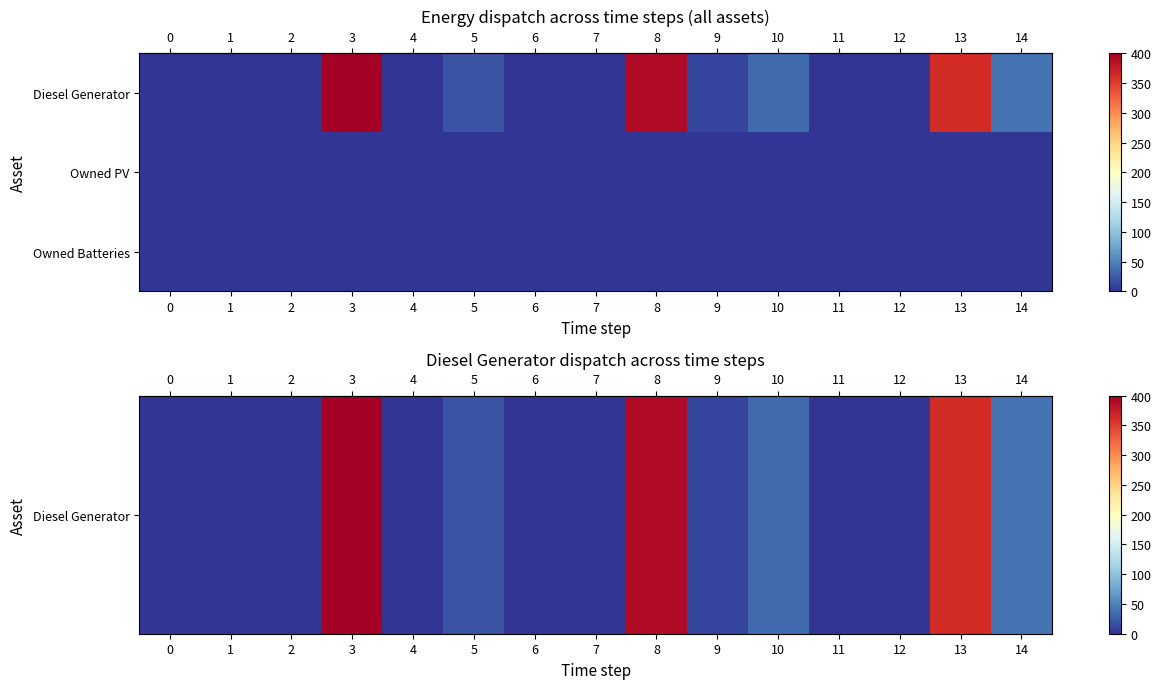

Reading left to right, what are all the values shown in this chart?

row_0: 0=0	1=0	2=0	3=400	4=0	5=20	6=0	7=0	8=390	9=10	10=33	11=0	12=0	13=363	14=40
row_1: 0=0	1=0	2=0	3=0	4=0	5=0	6=0	7=0	8=0	9=0	10=0	11=0	12=0	13=0	14=0
row_2: 0=0	1=0	2=0	3=0	4=0	5=0	6=0	7=0	8=0	9=0	10=0	11=0	12=0	13=0	14=0